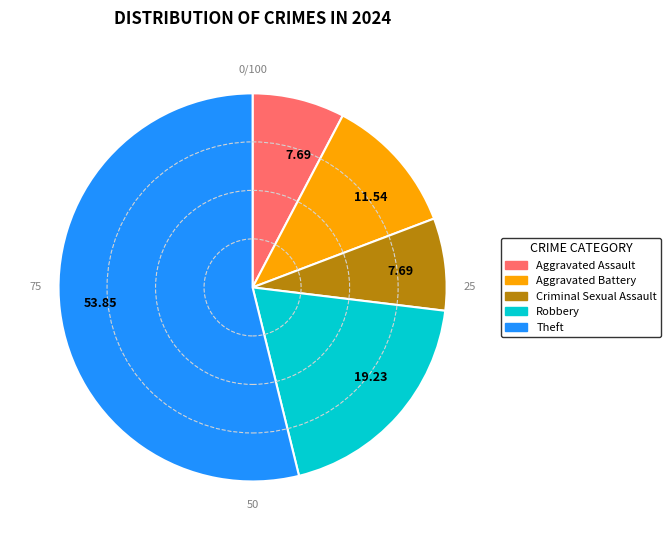

Count the number of slices in the pie.

5